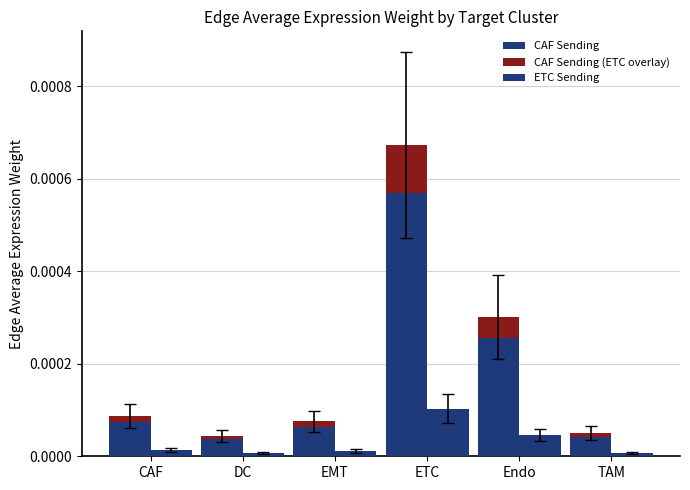

At which category is the sum across all series the highest?

ETC